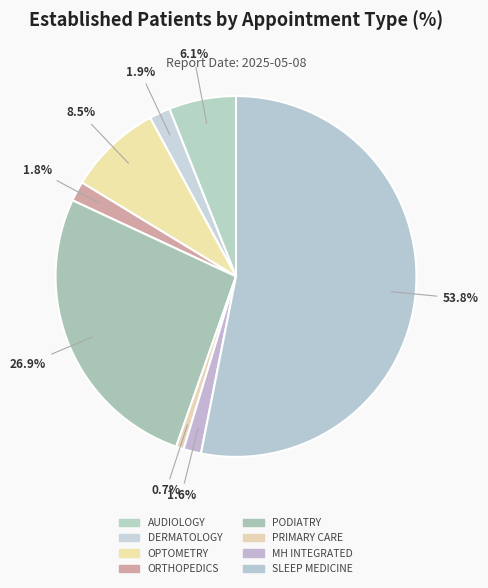

Does PODIATRY represent more than half of the total?

No